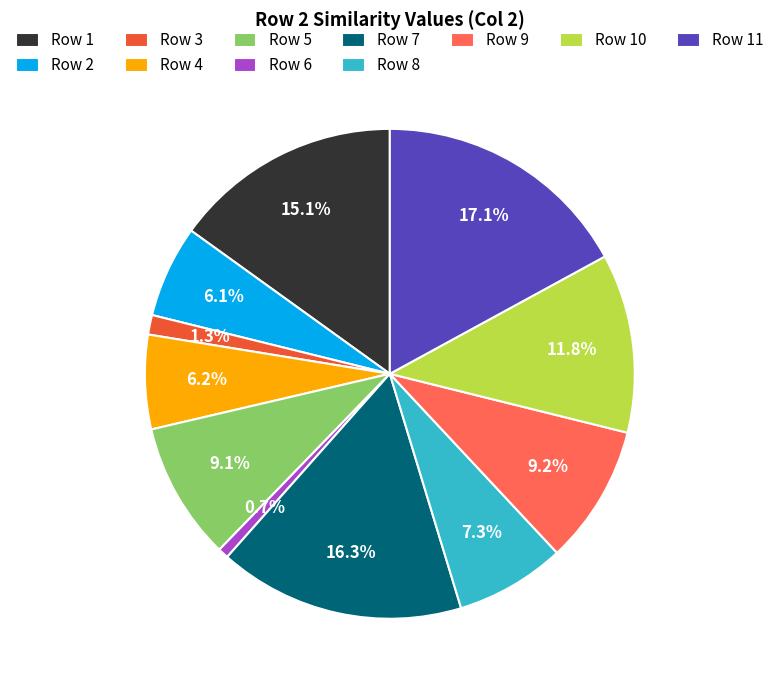

Do Row 11 and Row 6 together represent more than half of the pie?

No